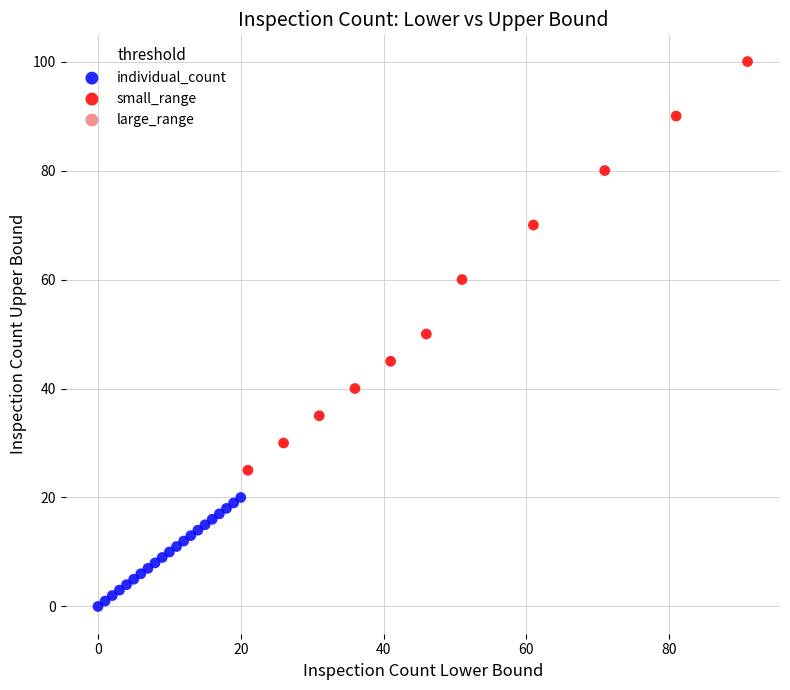

Which series has the largest Y range (max minus min)?

small_range